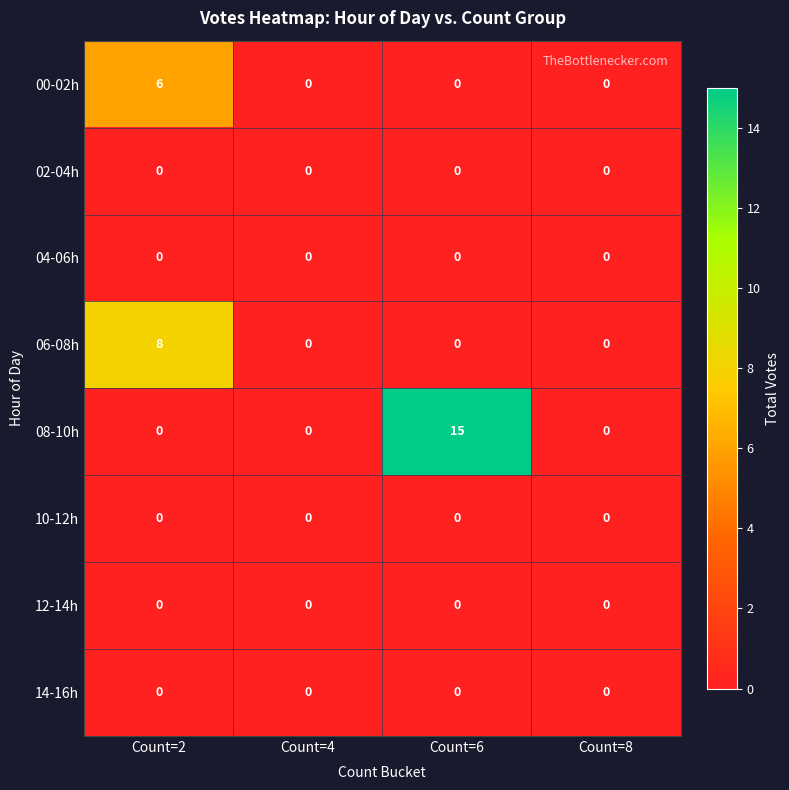

Count the number of data series in this chart.

8